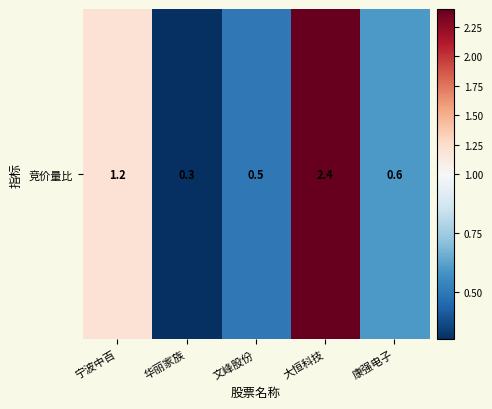

What is the sum of the values at 大恒科技 and 宁波中百?

3.6